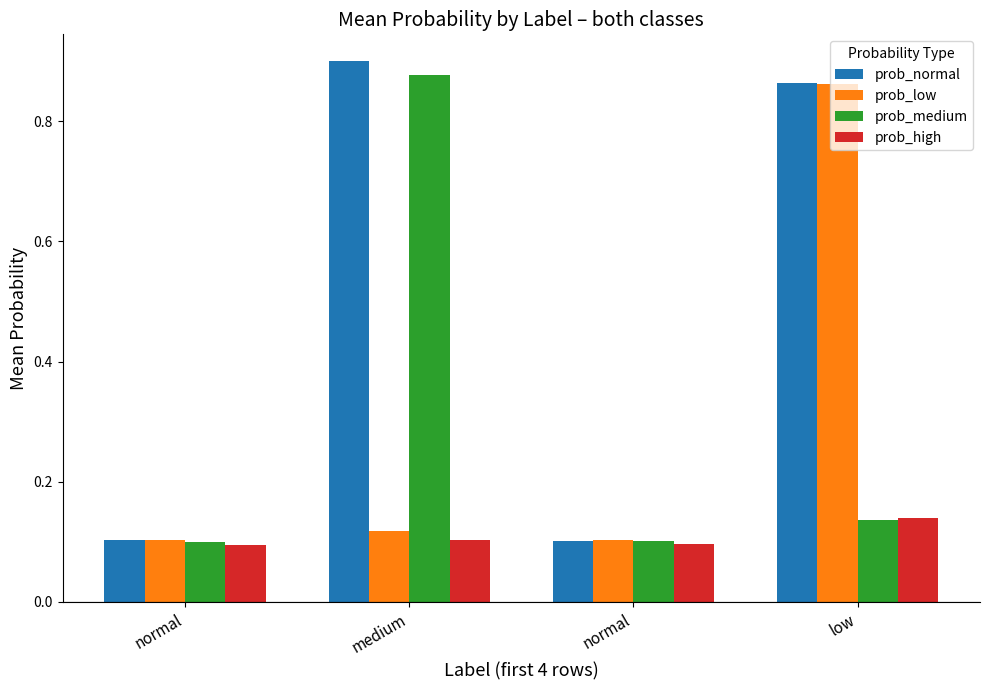

What are all the series names shown in the legend?

prob_normal, prob_low, prob_medium, prob_high